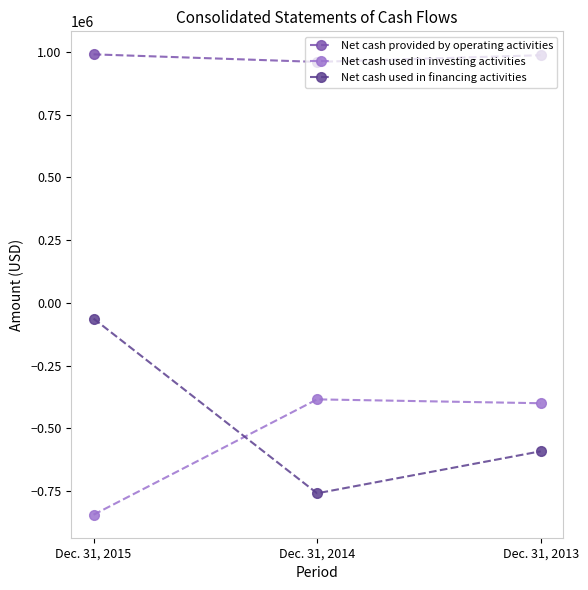

What is the value of the Net cash used in investing activities point at the 1st from the left?

-843358